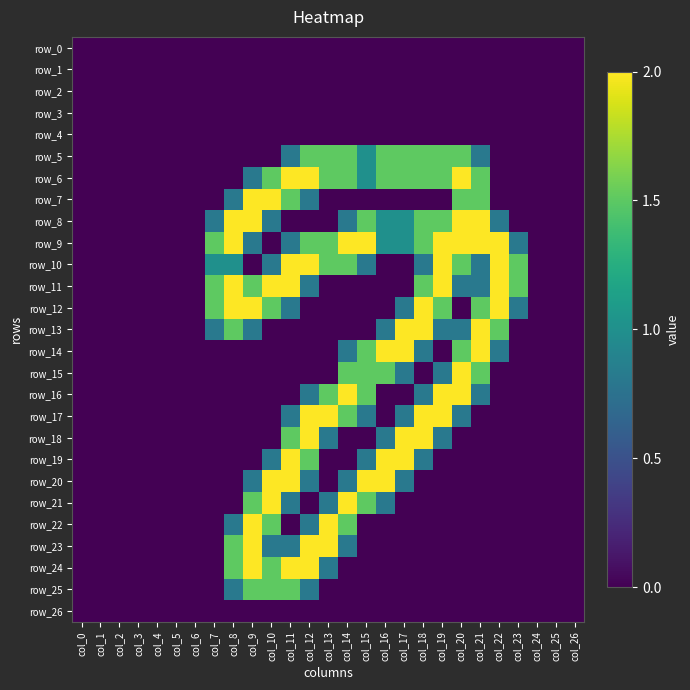

Which category has the lowest value in the row_4 series?

col_0